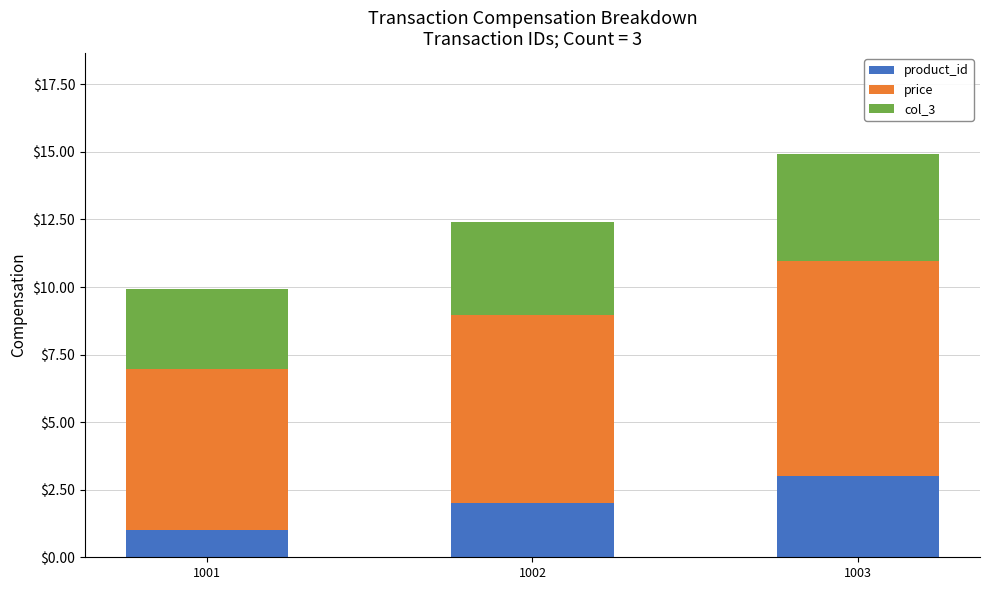

What is the minimum value for product_id?

1.0